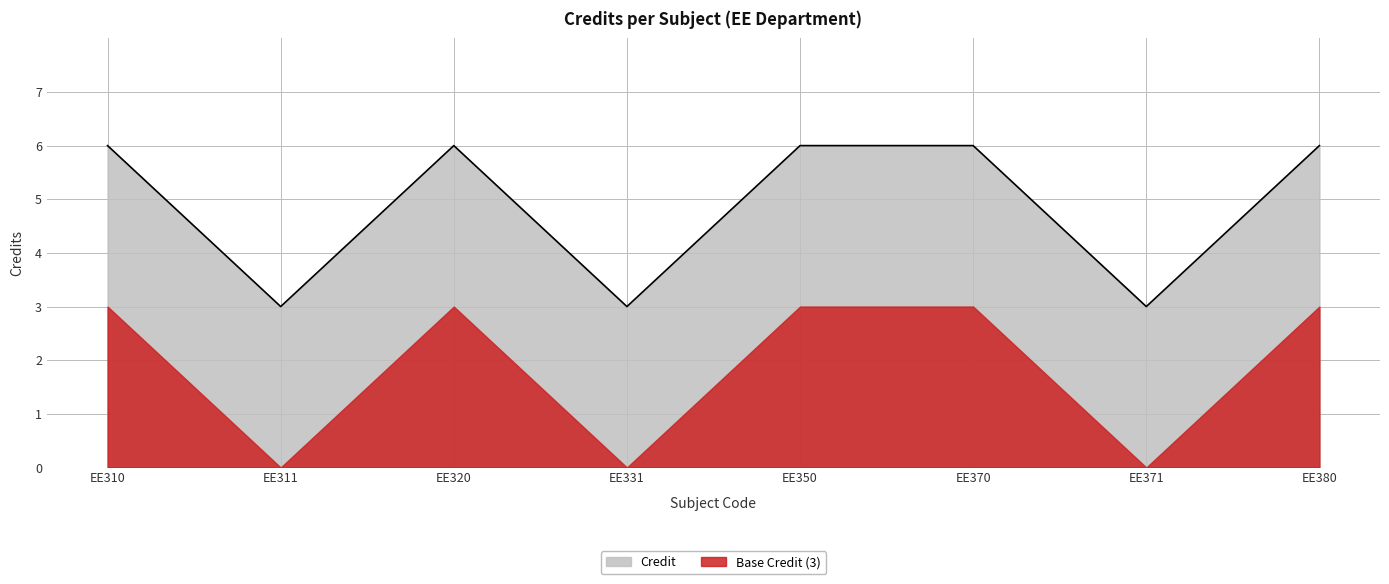

Which label corresponds to the largest value in the chart?

EE310